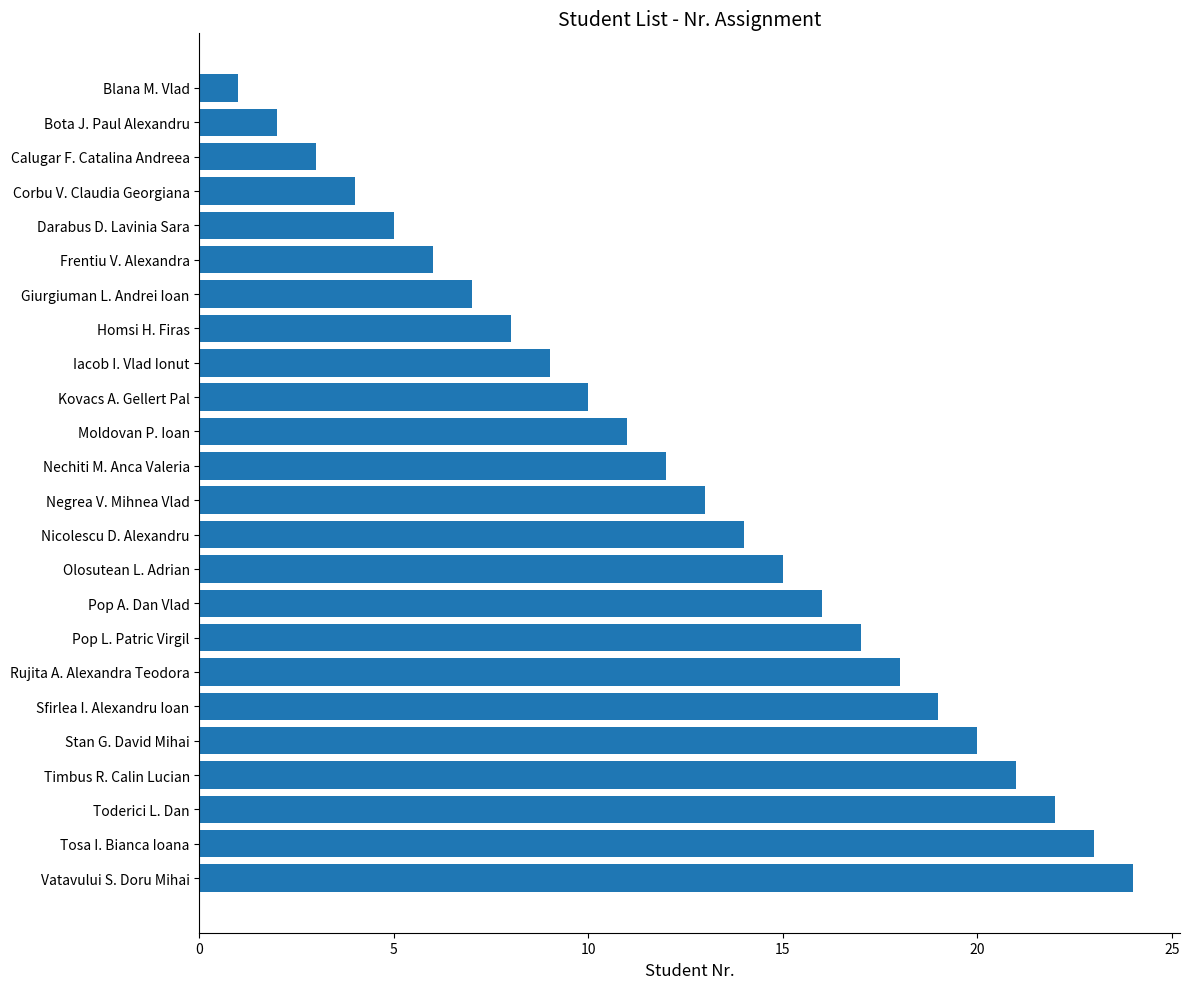

Rank the categories by value from highest to lowest.

Vatavului S. Doru Mihai, Tosa I. Bianca Ioana, Toderici L. Dan, Timbus R. Calin Lucian, Stan G. David Mihai, Sfirlea I. Alexandru Ioan, Rujita A. Alexandra Teodora, Pop L. Patric Virgil, Pop A. Dan Vlad, Olosutean L. Adrian, Nicolescu D. Alexandru, Negrea V. Mihnea Vlad, Nechiti M. Anca Valeria, Moldovan P. Ioan, Kovacs A. Gellert Pal, Iacob I. Vlad Ionut, Homsi H. Firas, Giurgiuman L. Andrei Ioan, Frentiu V. Alexandra, Darabus D. Lavinia Sara, Corbu V. Claudia Georgiana, Calugar F. Catalina Andreea, Bota J. Paul Alexandru, Blana M. Vlad